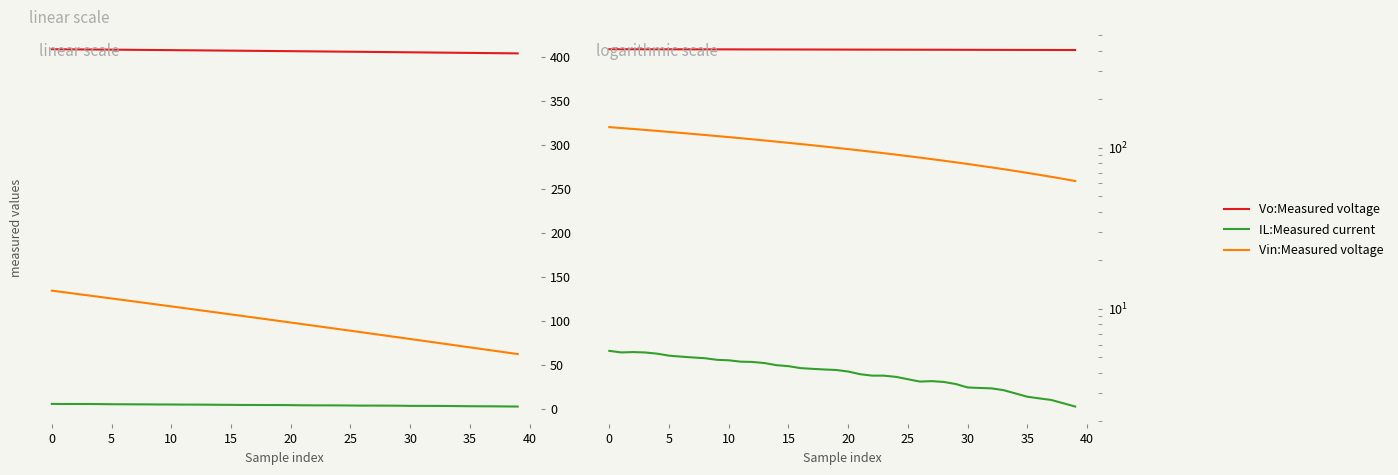

Does the chart display data point markers on the line(s)?

No